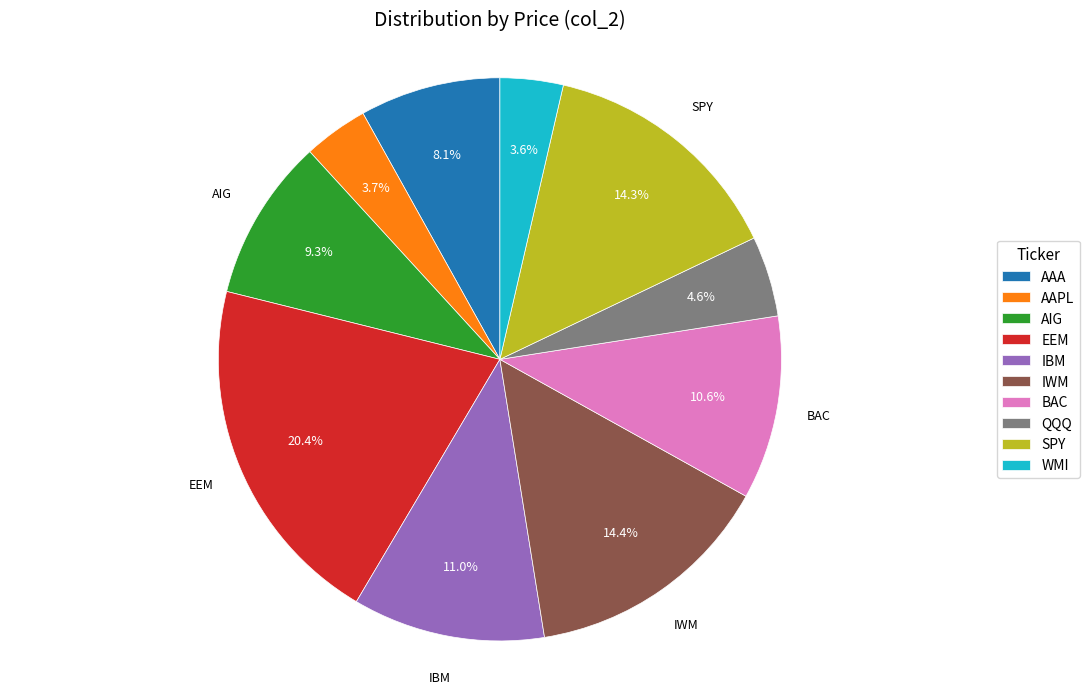

What portion of the pie excludes EEM?

79.6%